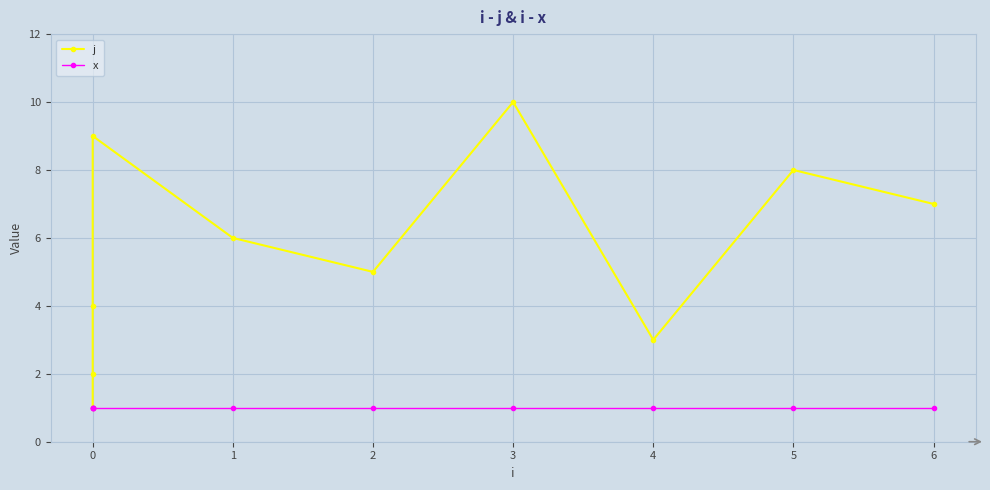

True or false: x has a value of 1 at 5.

True